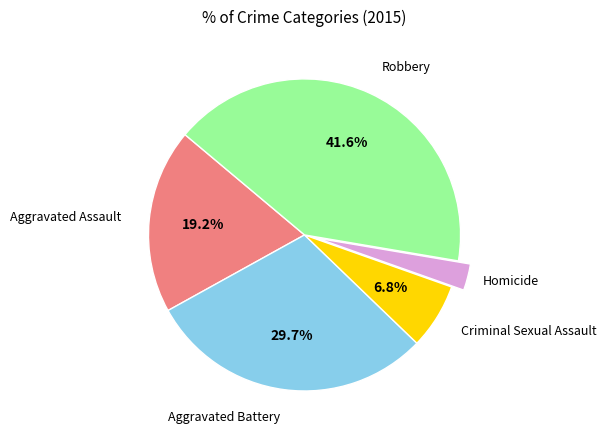

To the nearest percent, what is the combined percentage of Criminal Sexual Assault and Aggravated Assault?

26%